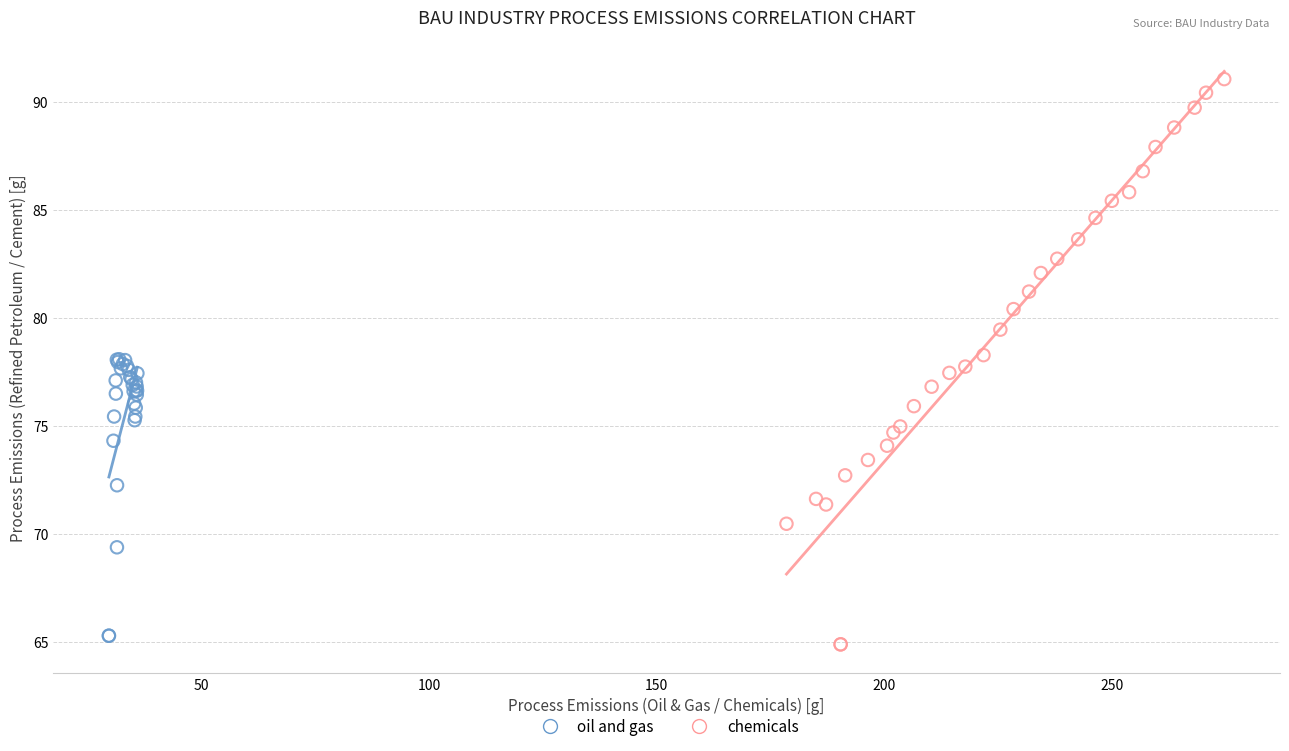

Which series contains the highest Y value?

chemicals